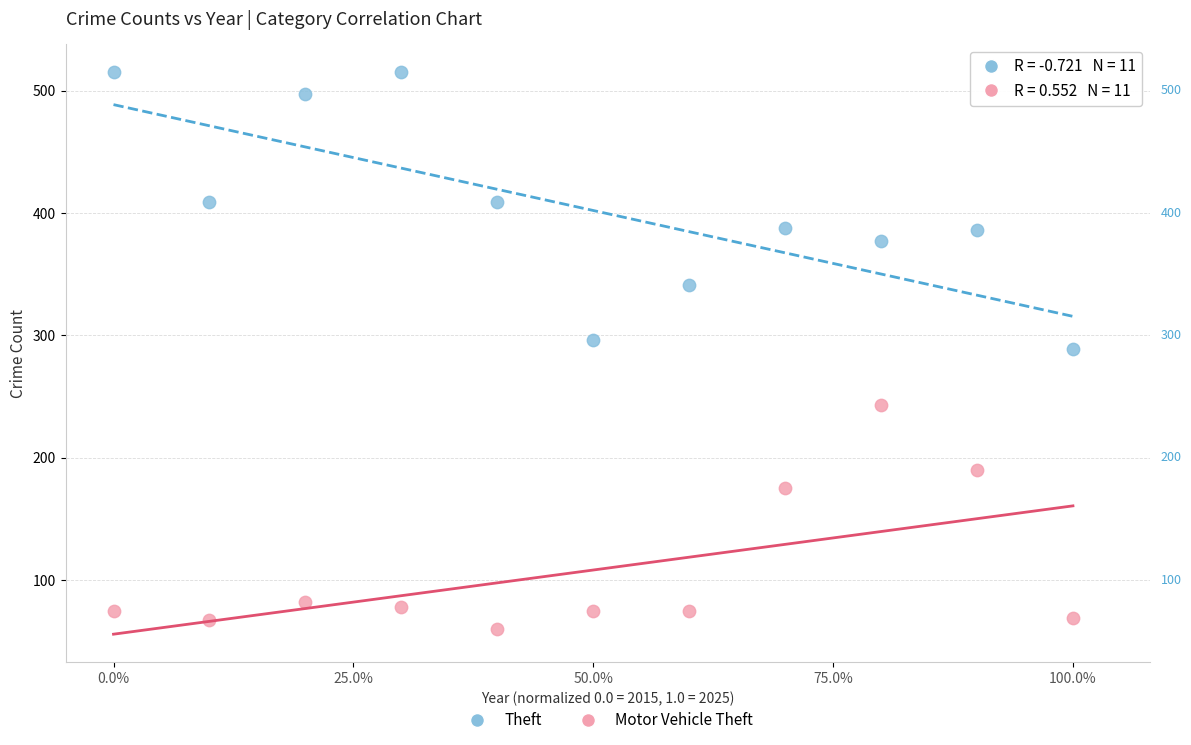

What are all the series names shown in the legend?

Theft, Motor Vehicle Theft